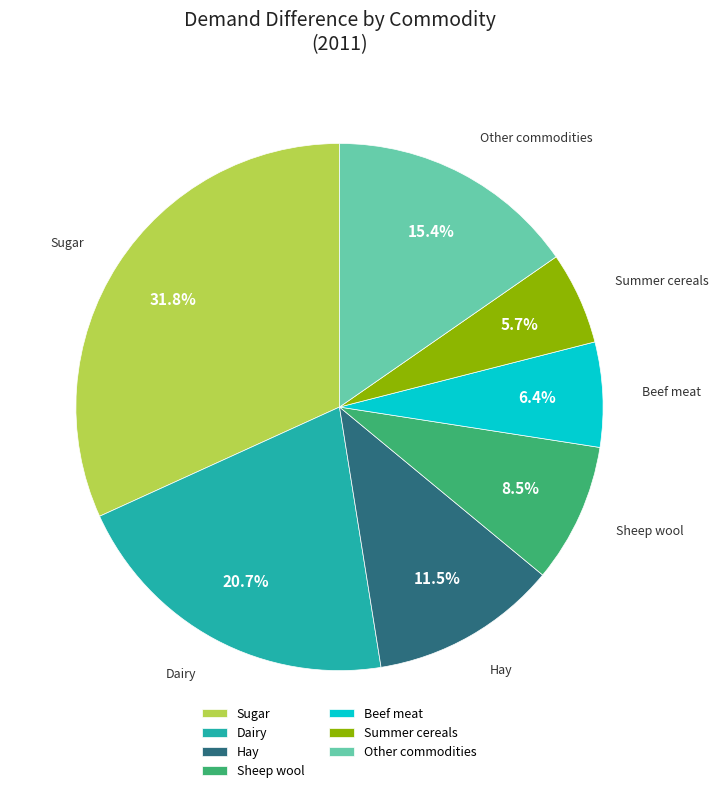

Between Beef meat and Dairy, which is larger?

Dairy